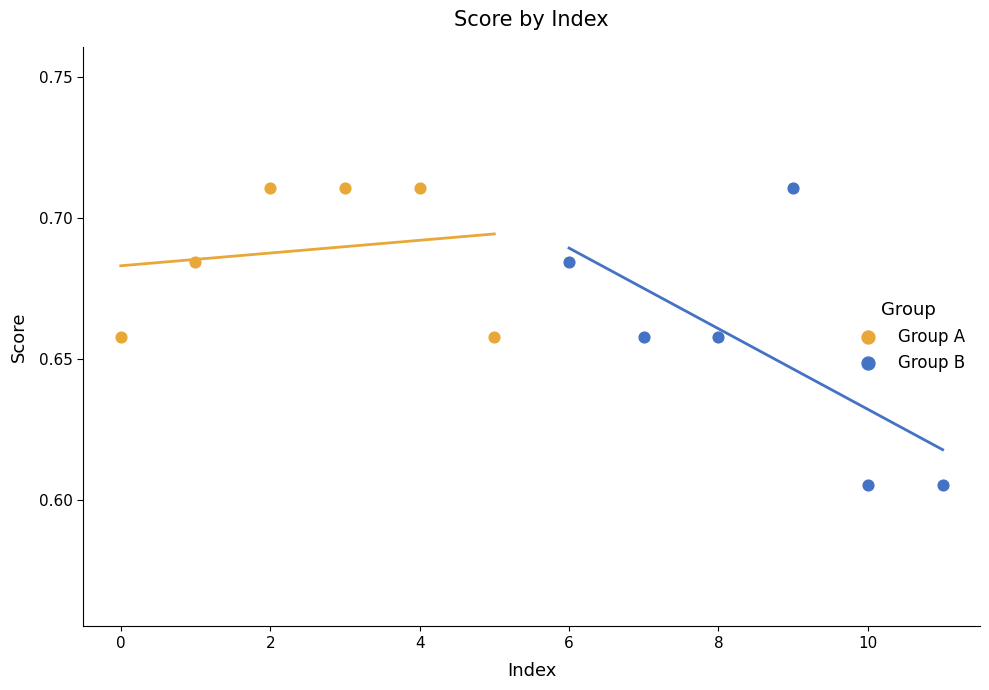

Which series contains the lowest Y value?

Group B